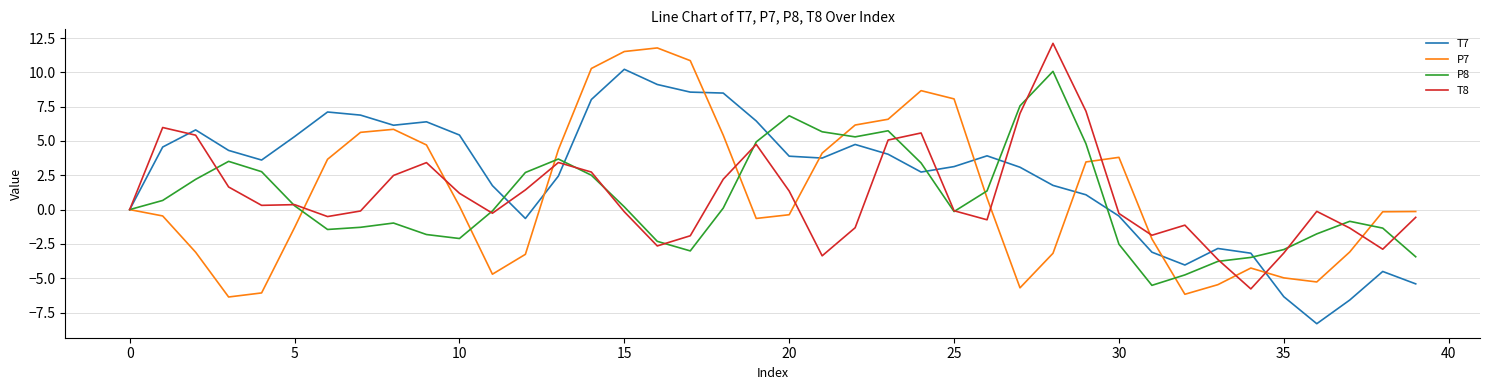

What is the difference between the maximum and minimum values in the T7 series?

18.5